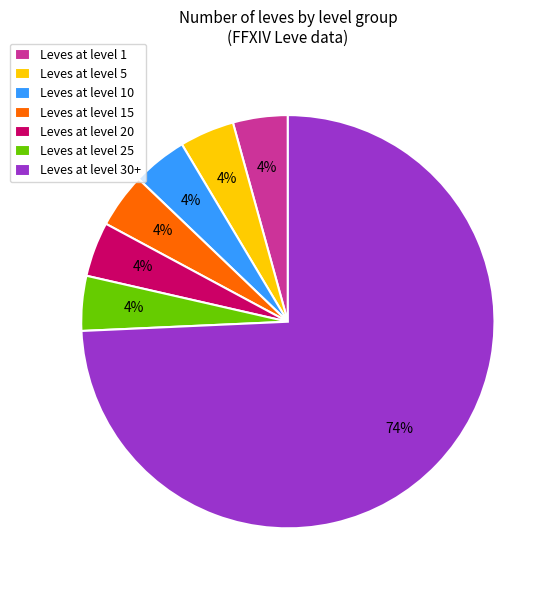

Does Leves at level 1 account for over 50% of the chart?

No